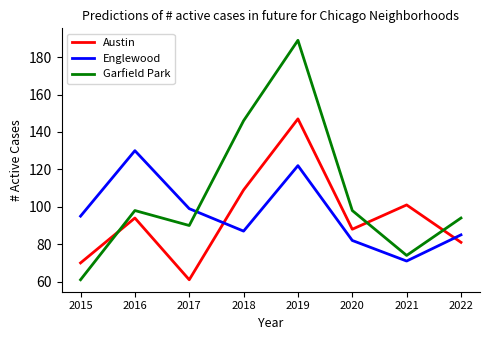

Which series has the largest range (max minus min)?

Garfield Park